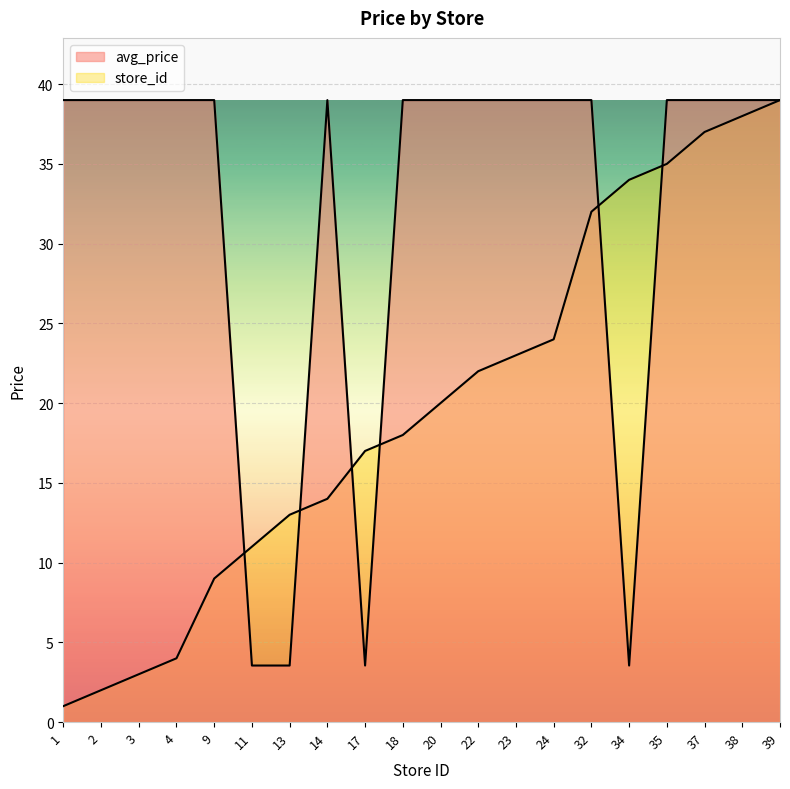

Rank the series by their average value, from highest to lowest.

avg_price, store_id